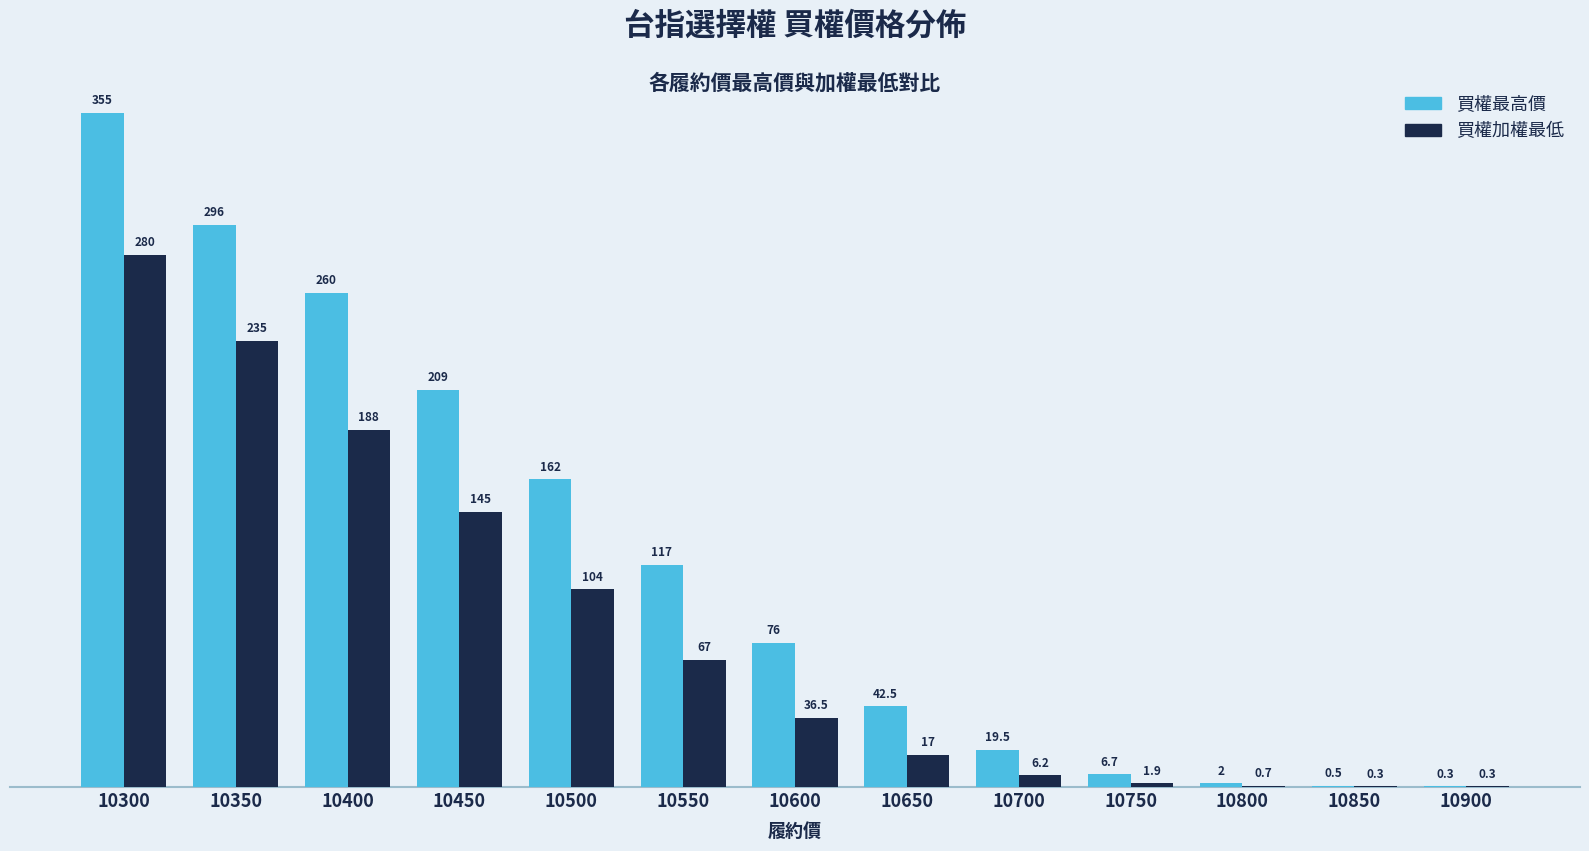

Which series has the largest total across all categories?

買權最高價